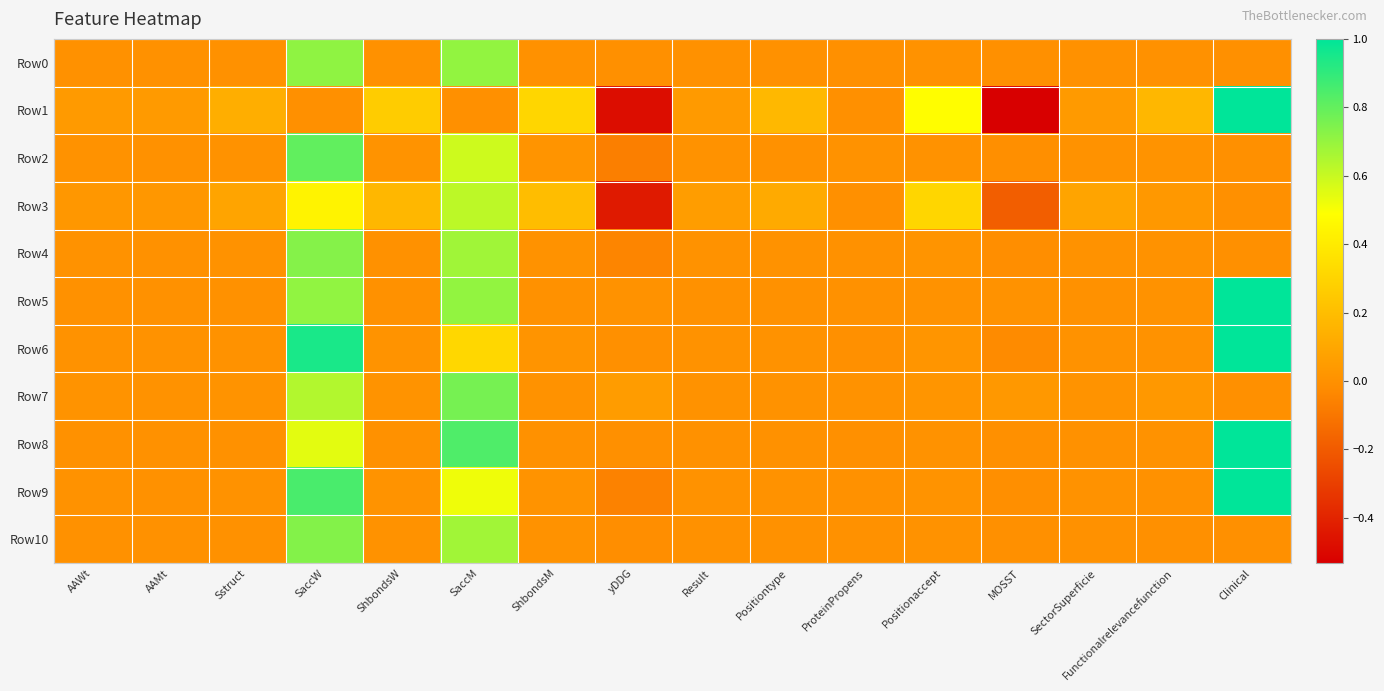

At how many categories does at least one series exceed 0?

16